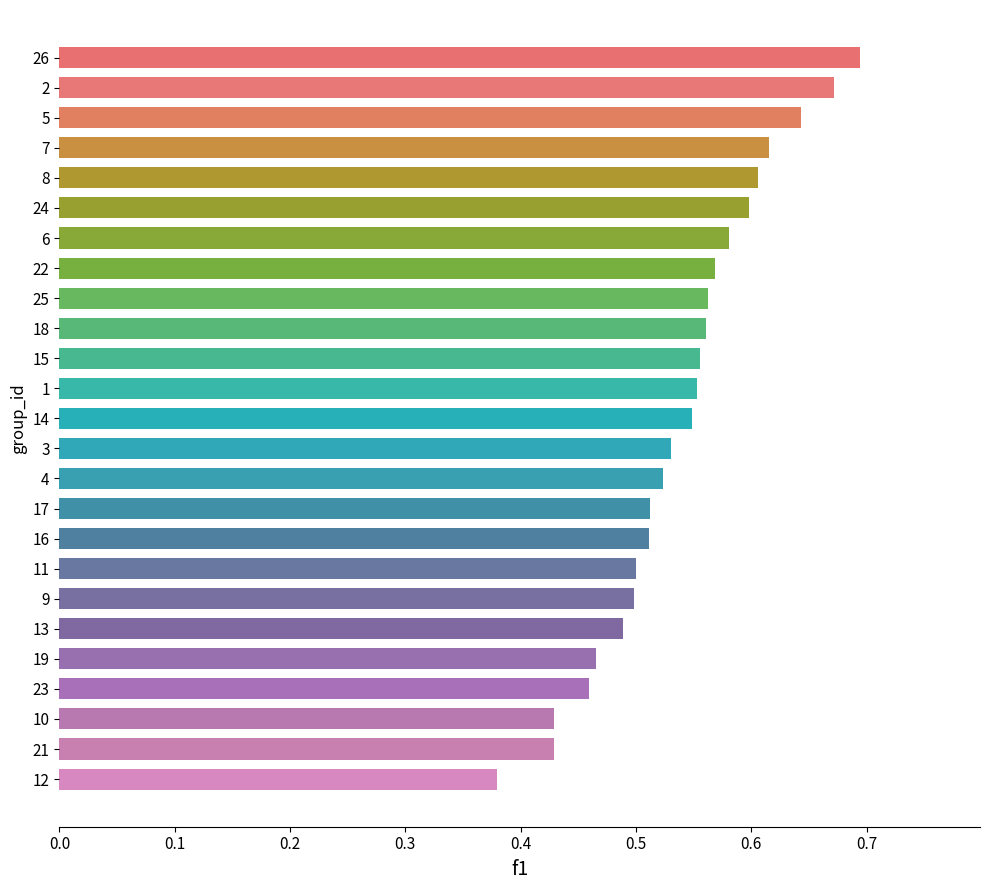

Between 8 and 16, which is larger?

8